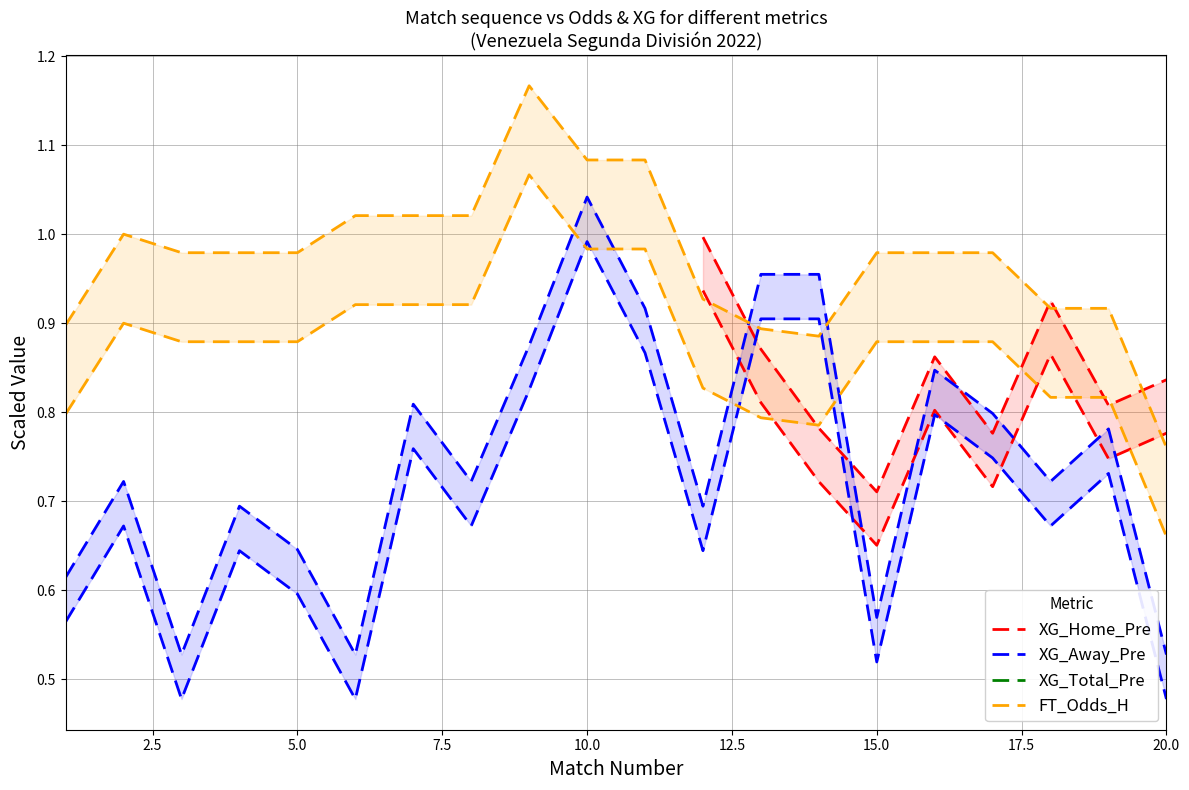

What are all the series names shown in the legend?

XG_Home_Pre, XG_Away_Pre, XG_Total_Pre, FT_Odds_H